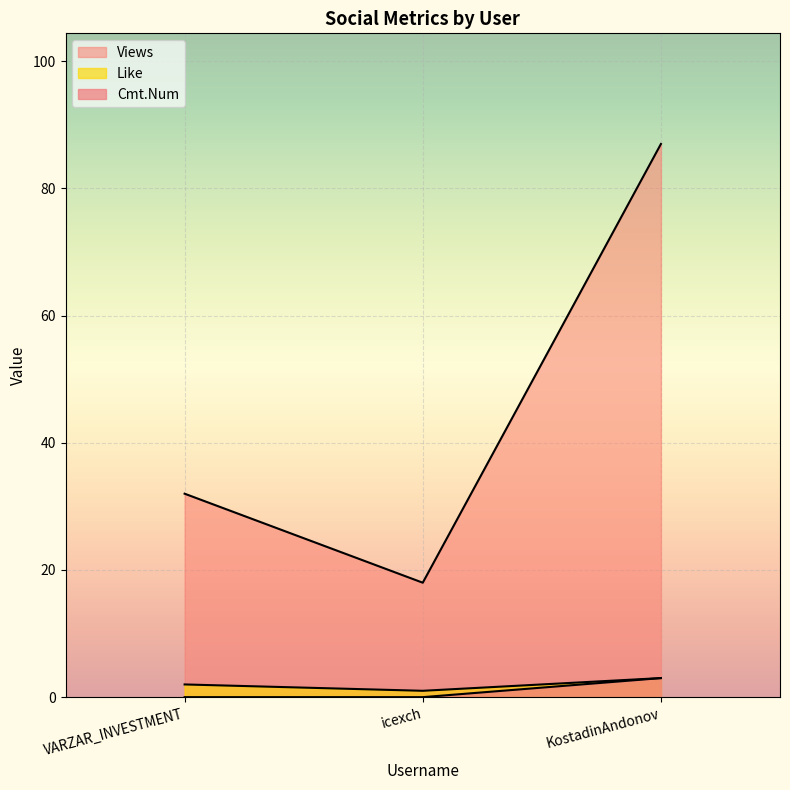

The value of Views at KostadinAndonov is 145. True or false?

False